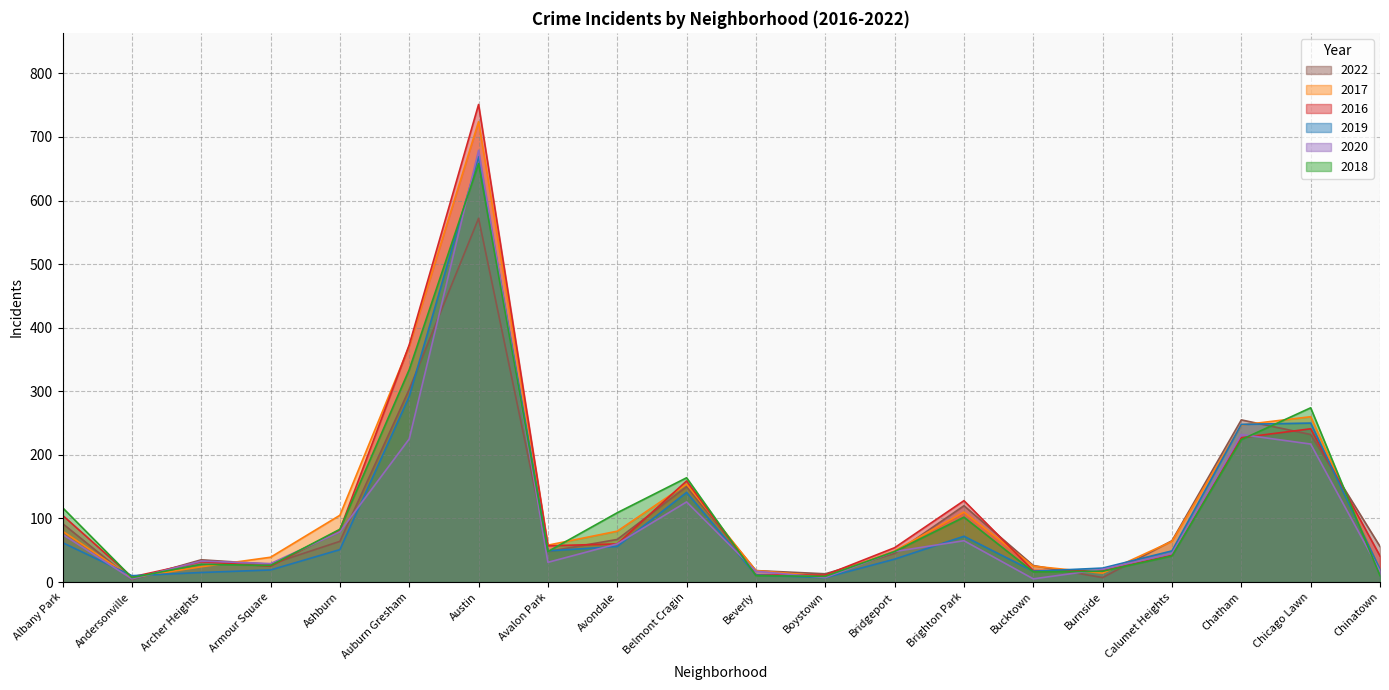

What is the spread (max minus min) of values at Ashburn?

54